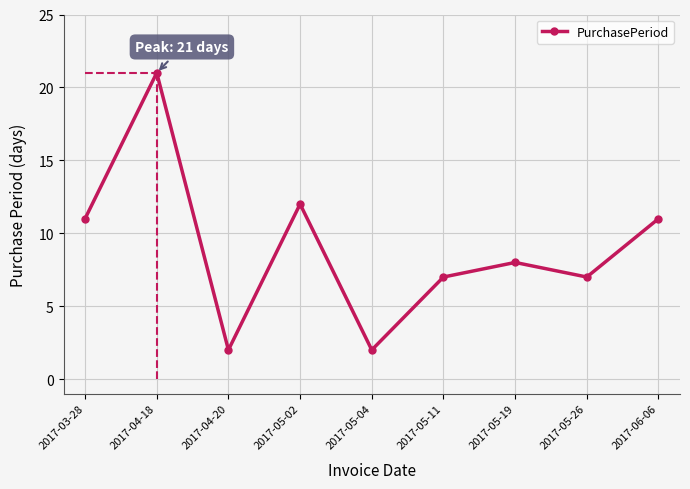

What is the greatest value displayed?

21